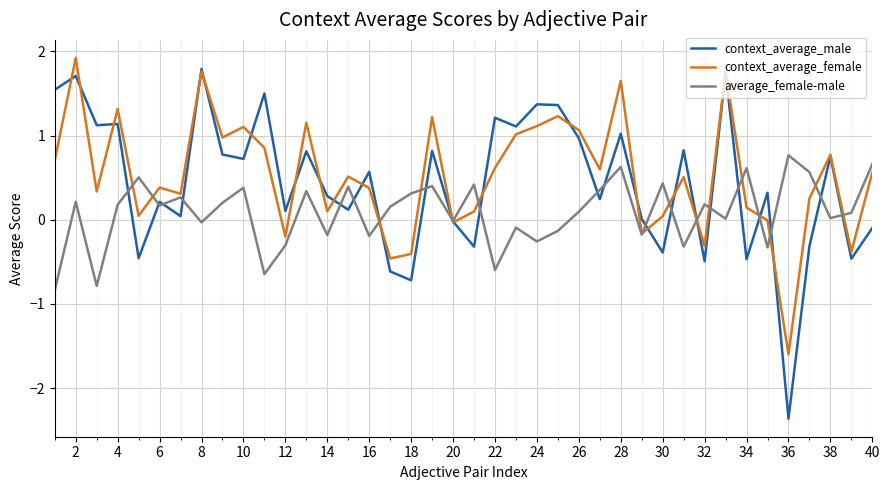

Which series has the widest spread of values?

context_average_male